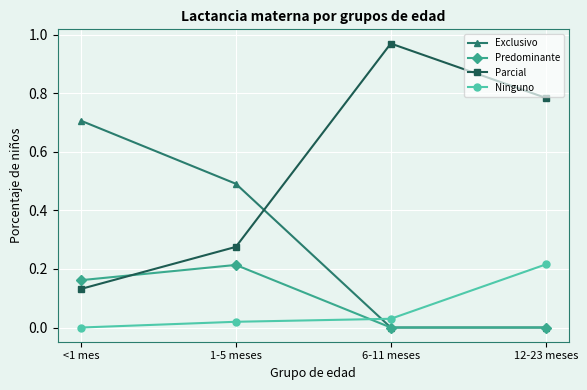

List the labels in order of Parcial value, largest first.

6-11 meses, 12-23 meses, 1-5 meses, <1 mes